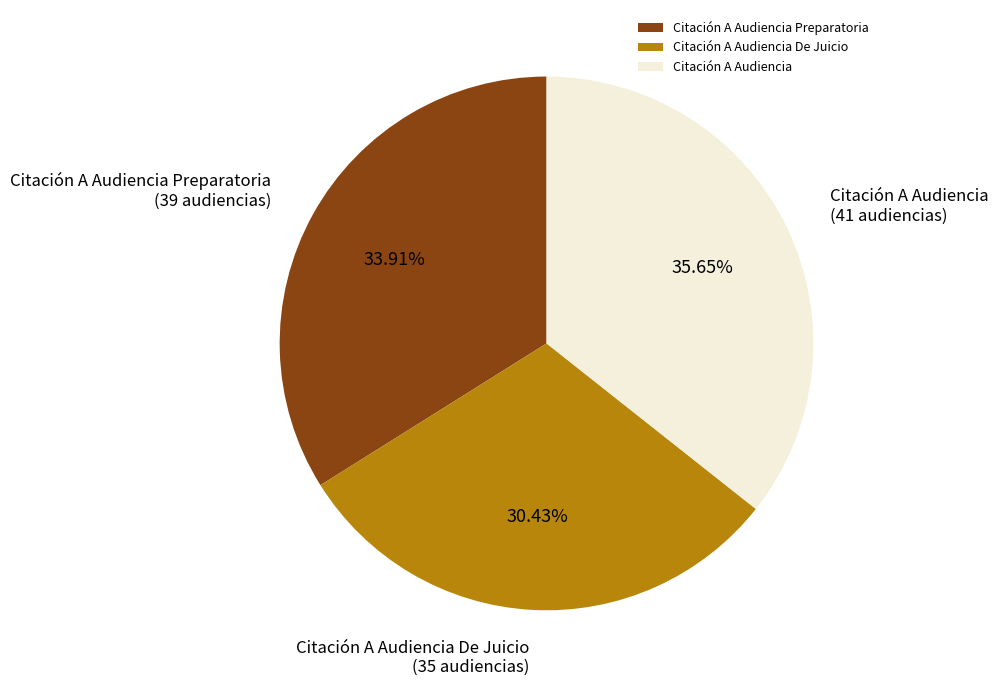

Is there any slice that represents more than half of the pie?

No